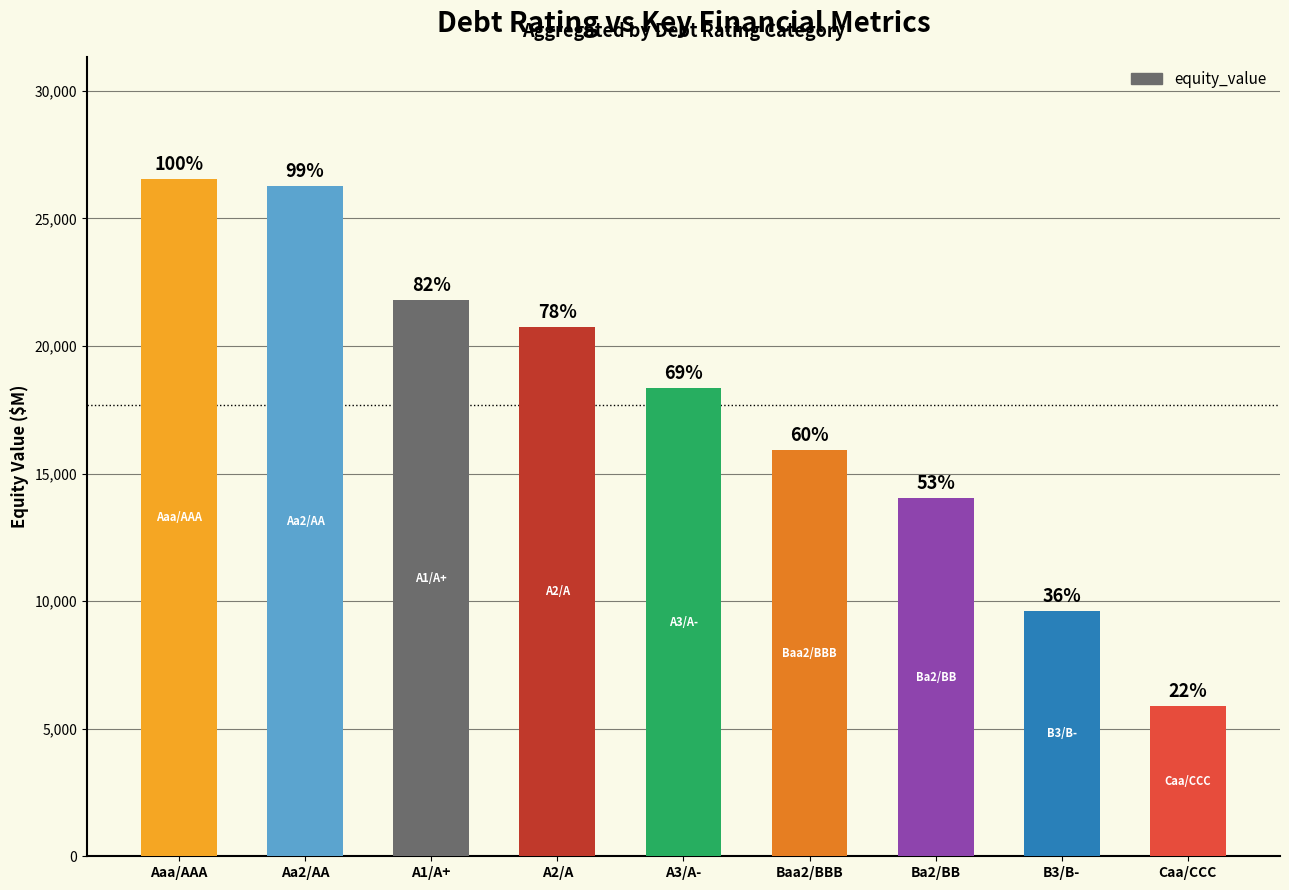

The value at A2/A is 20758.4. True or false?

True